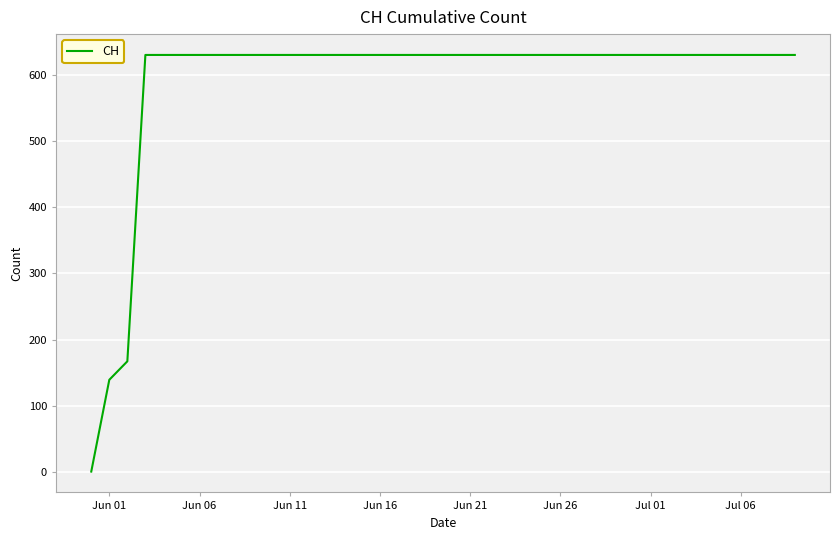

What is the maximum value shown in the chart?

631